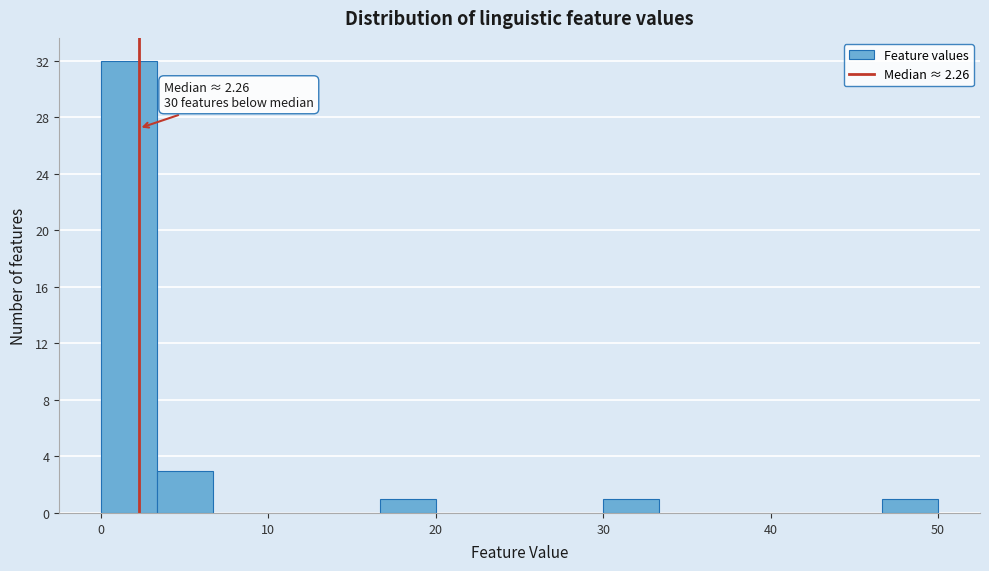

Around what value on the x-axis is the tallest bar? Give the approximate position of its centre, as read against the axis.

2